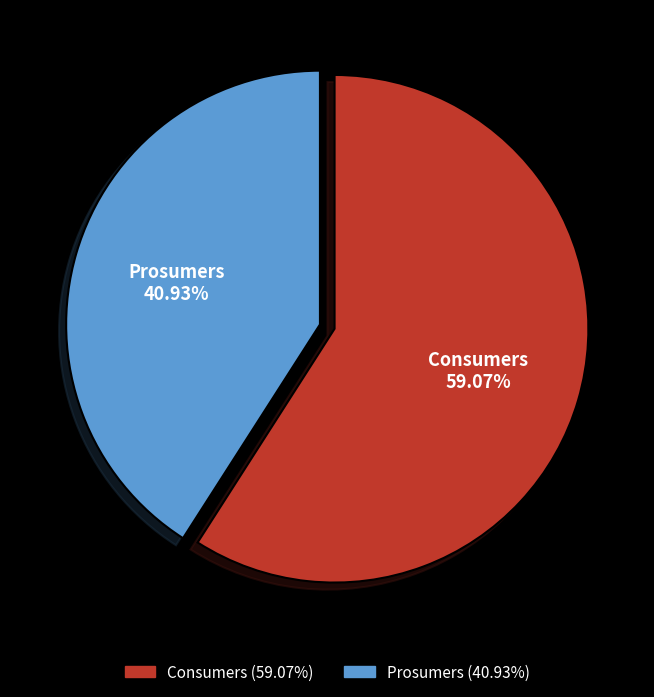

Count the number of slices in the pie.

2